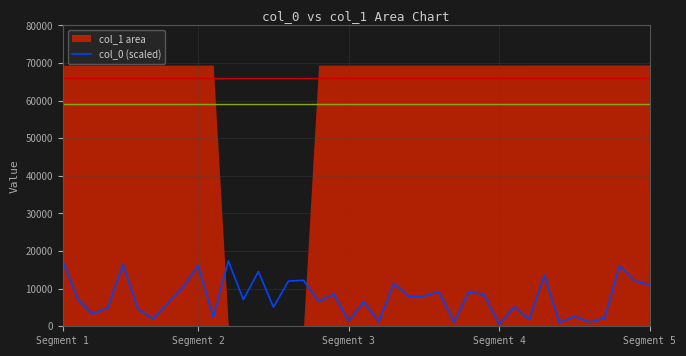

How many interior local peaks (higher than both neighbors) does the data have?

14